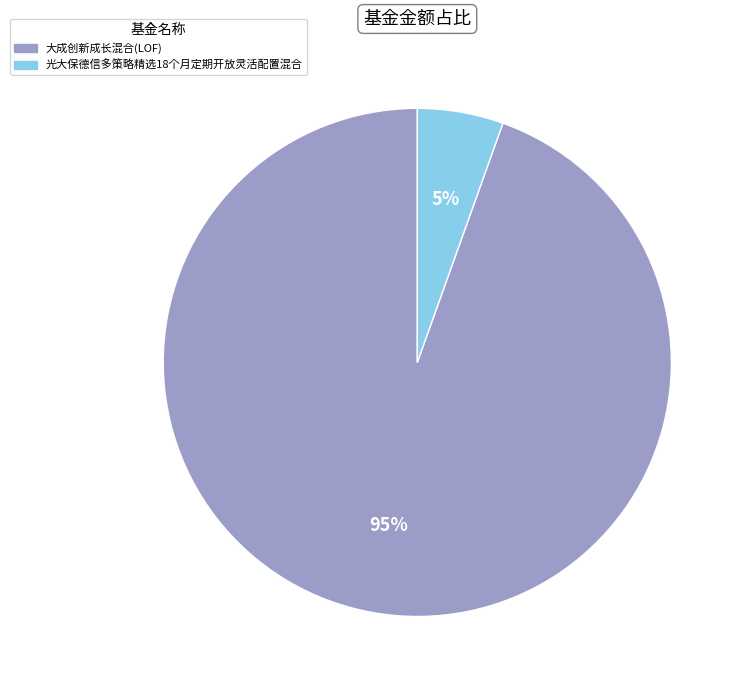

Combined, do 光大保德信多策略精选18个月定期开放灵活配置混合 and 大成创新成长混合(LOF) account for over 50%?

Yes